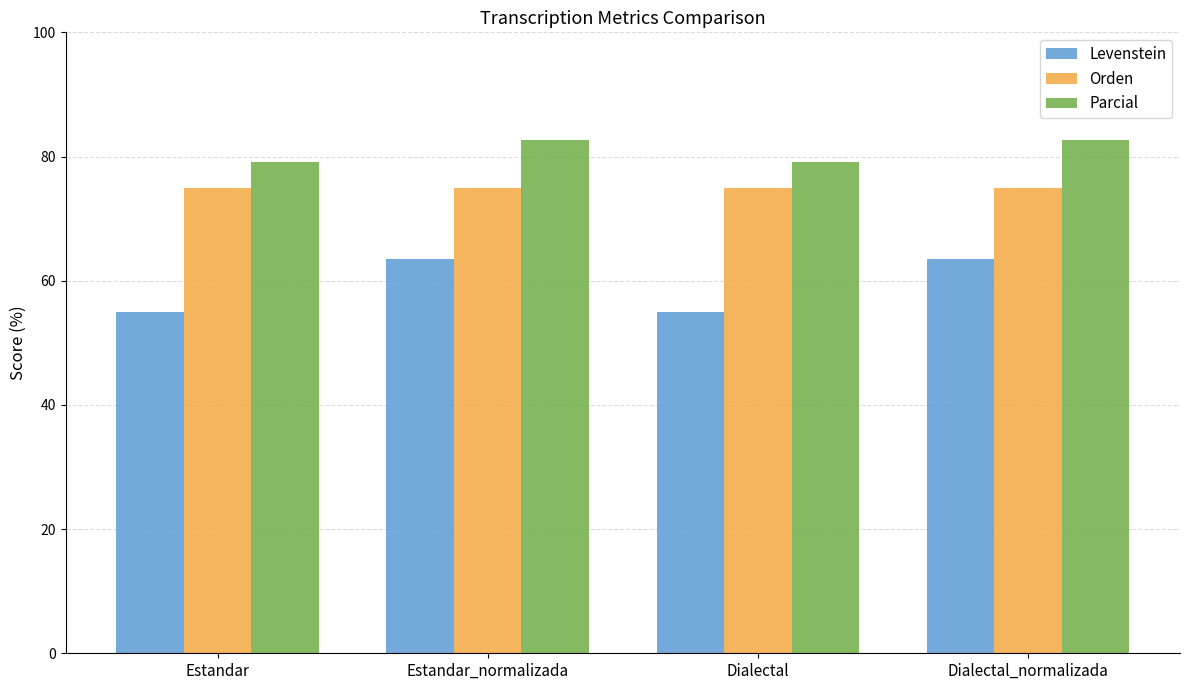

At Estandar_normalizada, list the series in order from smallest to largest.

Levenstein, Orden, Parcial